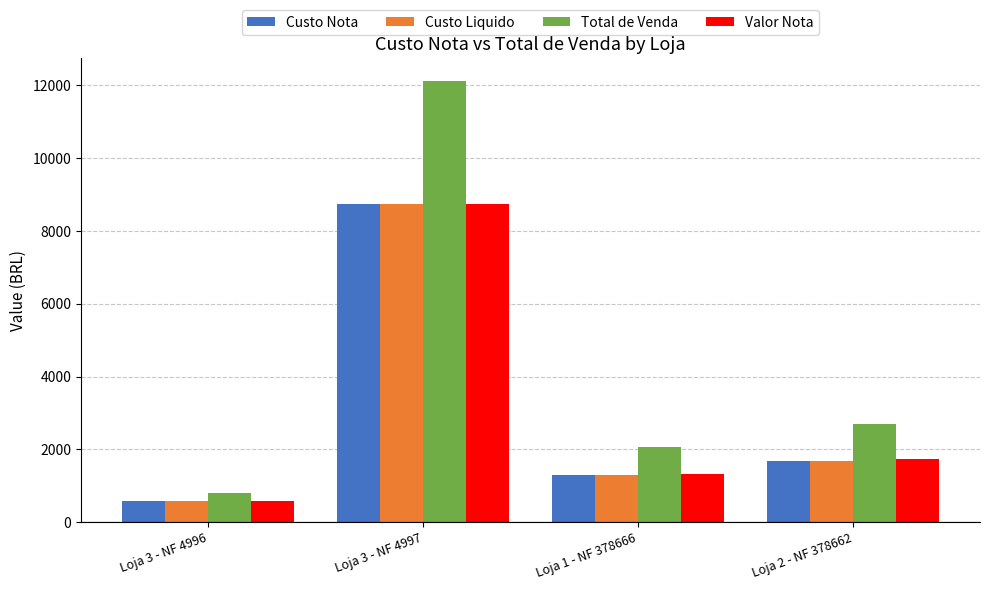

At which label is Valor Nota closest to 4650?

Loja 2 - NF 378662